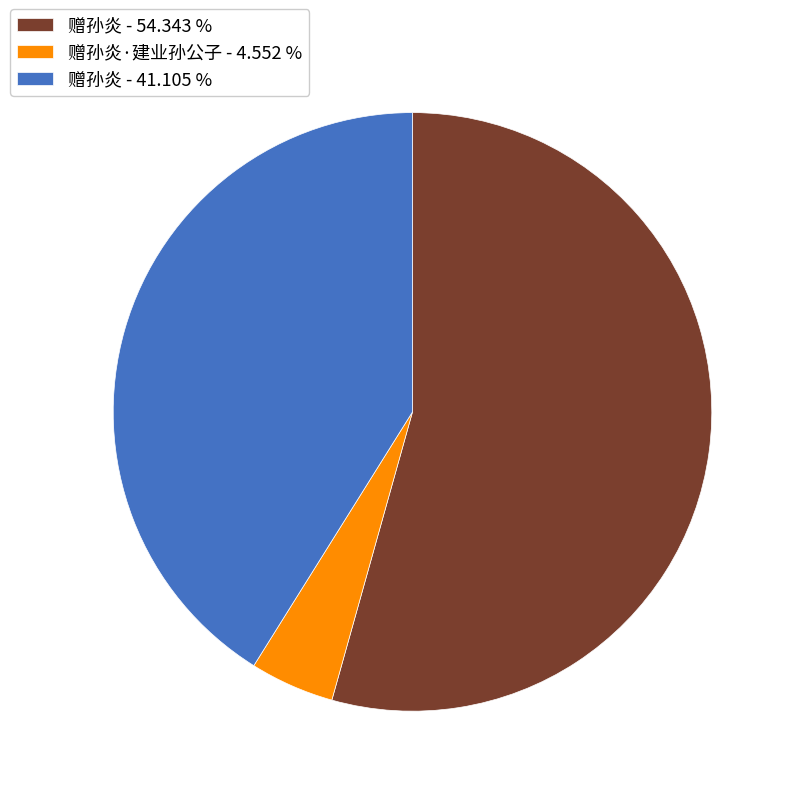

Does any single category account for the majority?

Yes